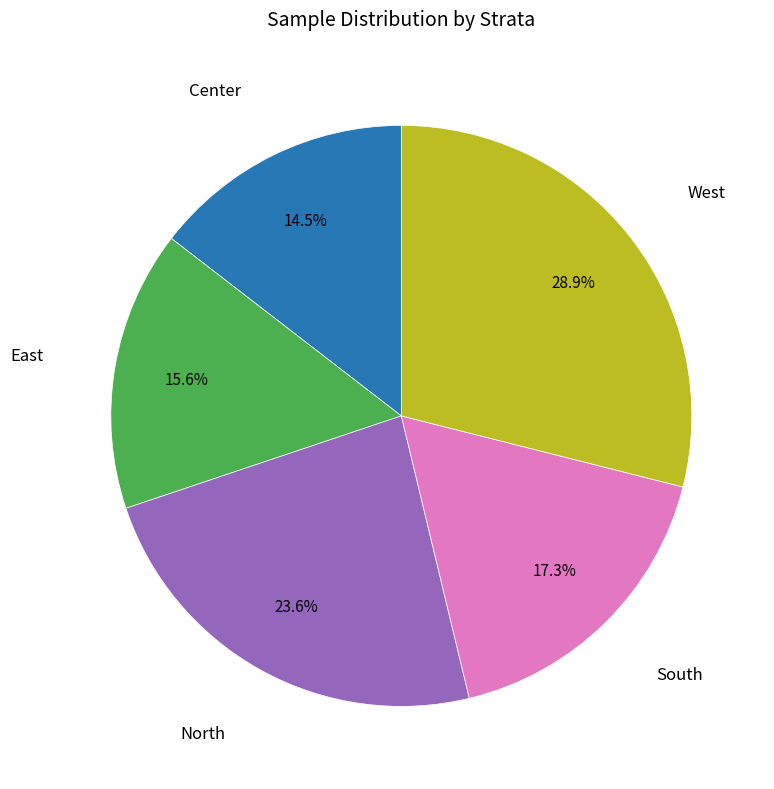

Is there any slice that represents more than half of the pie?

No